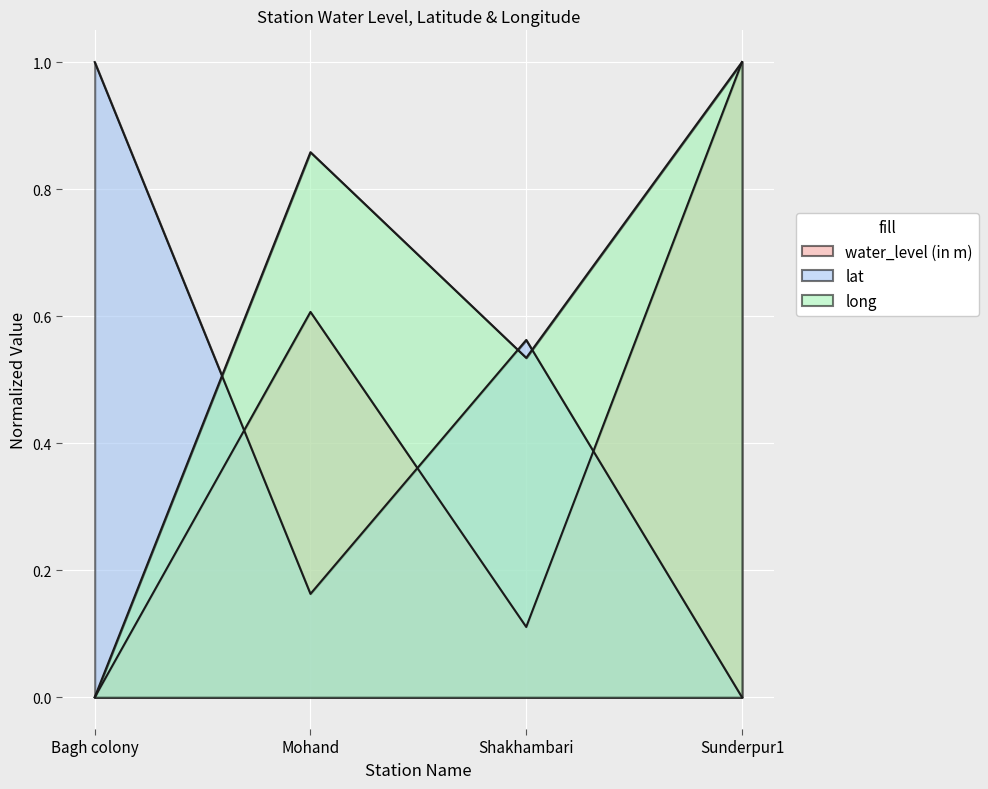

What is the sum of all water_level (in m) values?

1.7